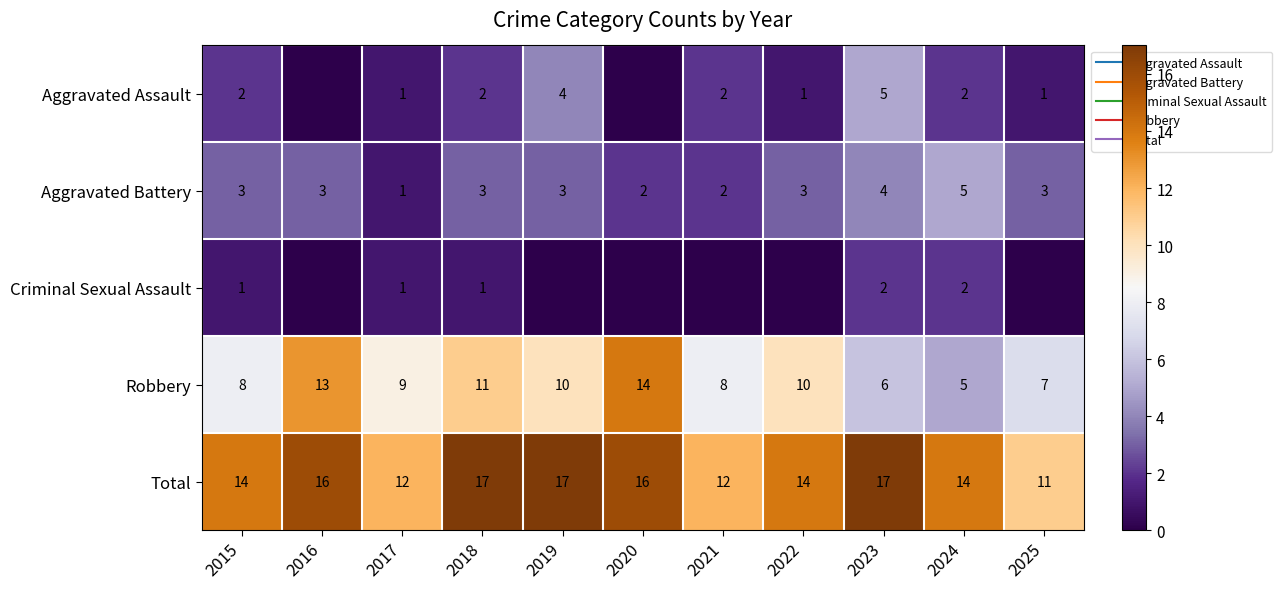

What is the lowest value of the Aggravated Battery series?

1